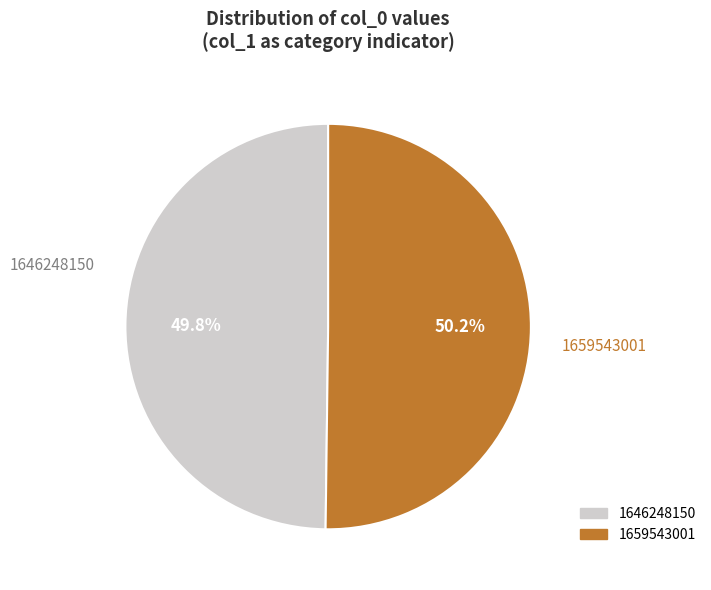

Is there a majority slice in this chart?

Yes